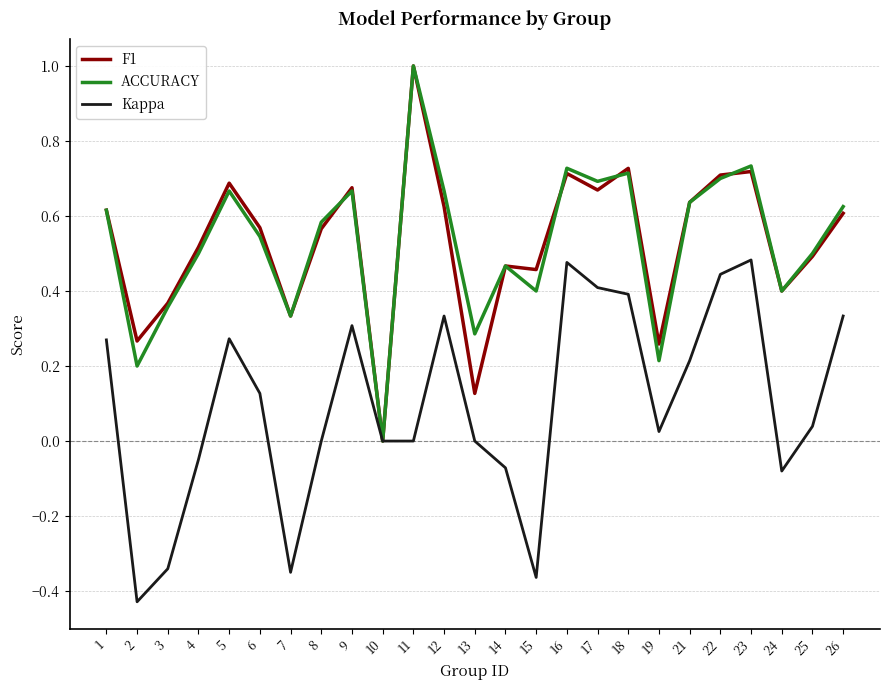

Which series changed the most between 4 and 17?

Kappa